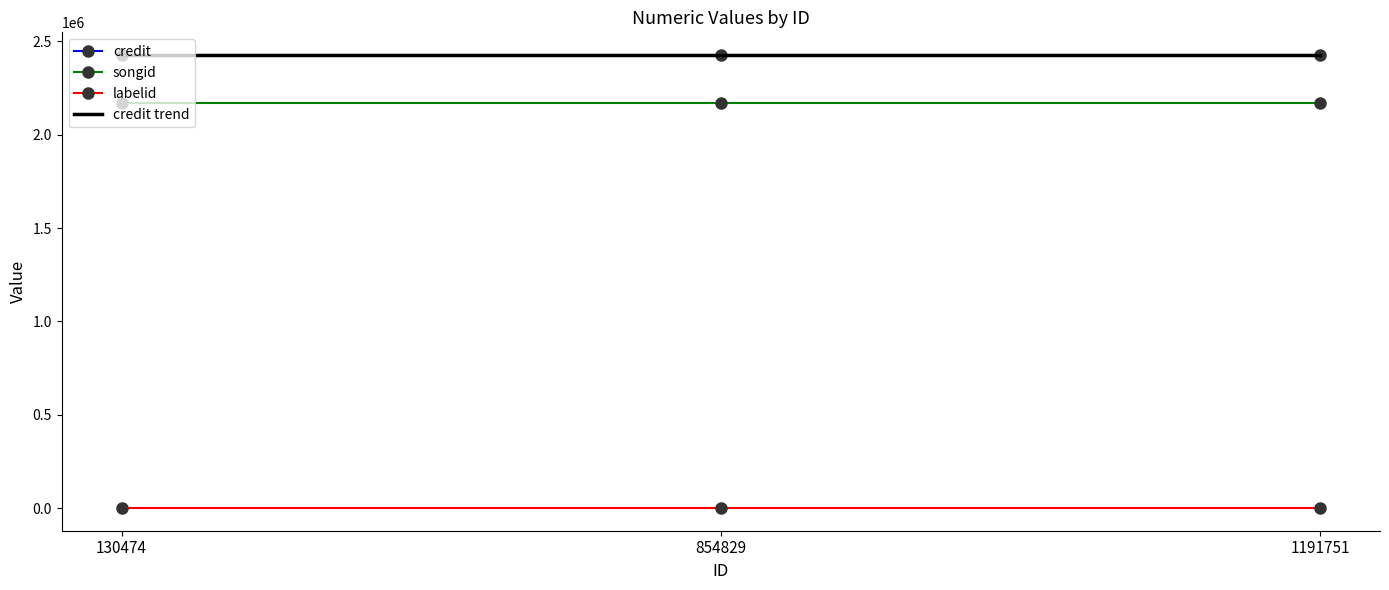

Count the number of categories in the chart.

3